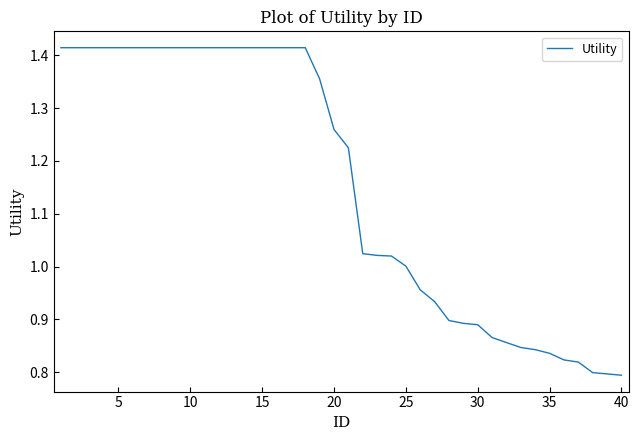

What is the difference between the maximum and minimum values?

0.6